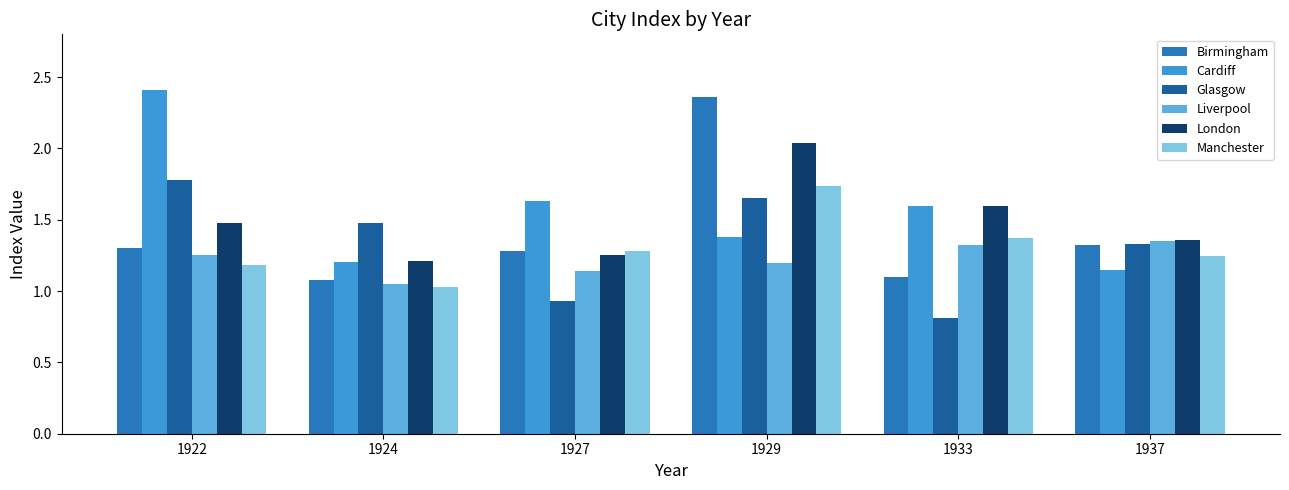

How many data points does each series have?

6